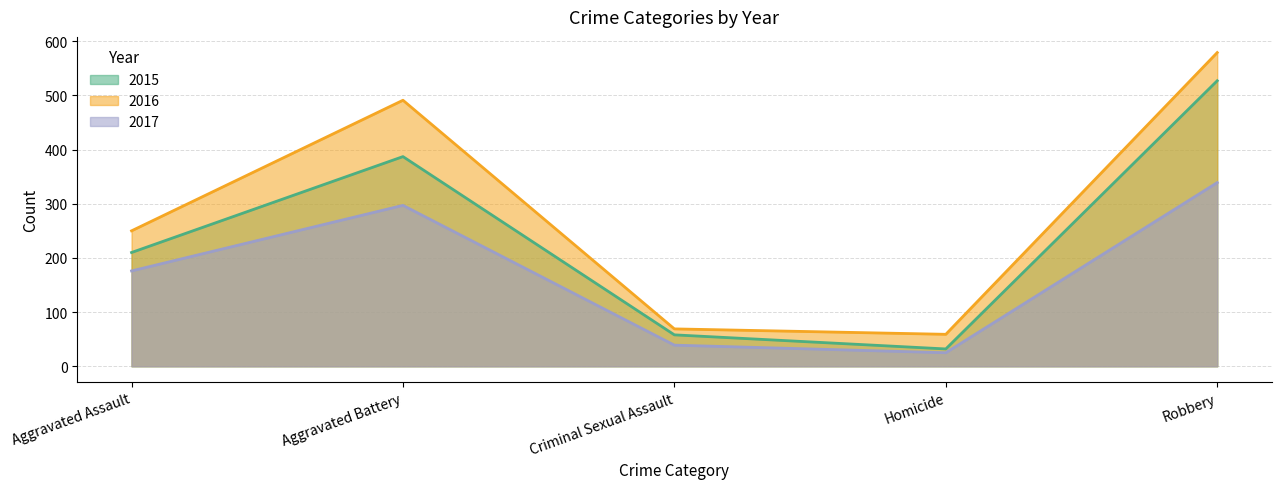

Is the value of 2016 at Homicide greater than the value of 2017 at Criminal Sexual Assault?

Yes